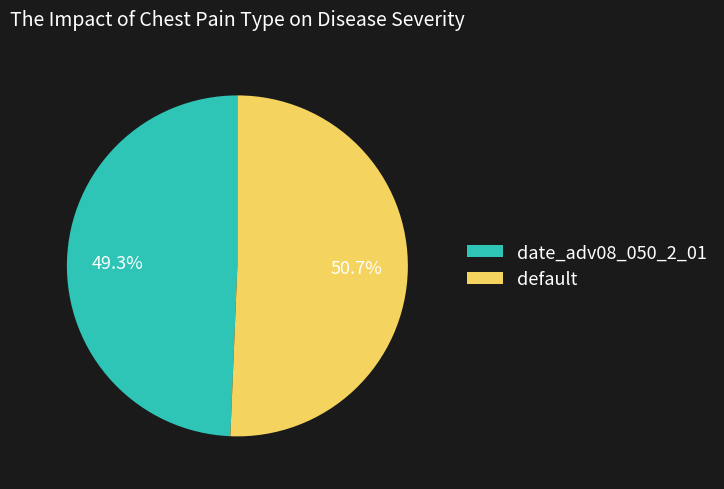

Combined, what portion of the pie is default and date_adv08_050_2_01?

100.0%